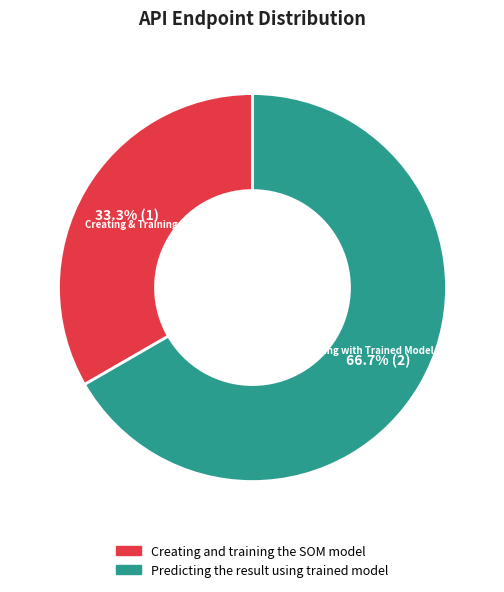

To the nearest percent, what portion does Predicting the result using trained model represent?

67%